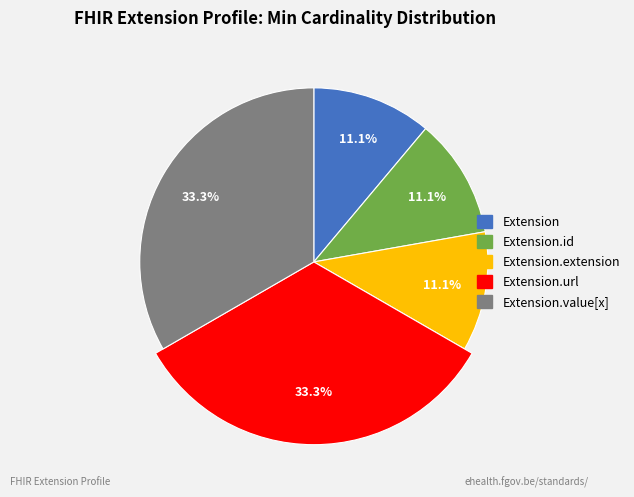

Rank the categories by value from highest to lowest.

Extension.url, Extension.value[x], Extension, Extension.id, Extension.extension